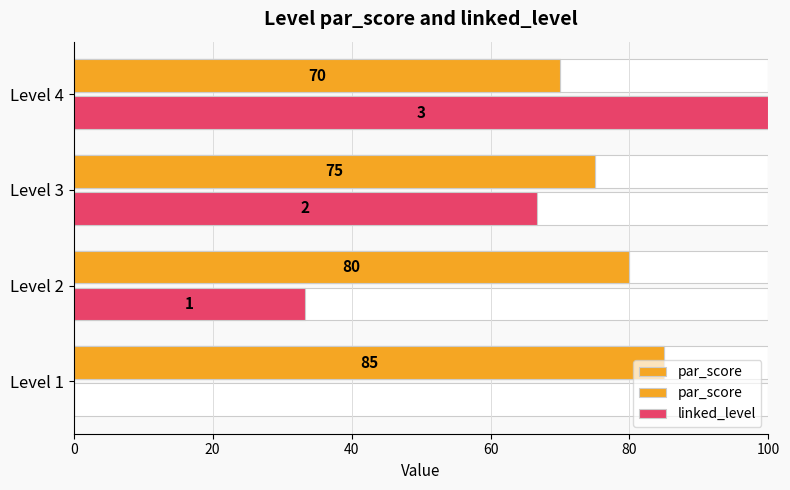

Does the chart contain stacked bars?

No